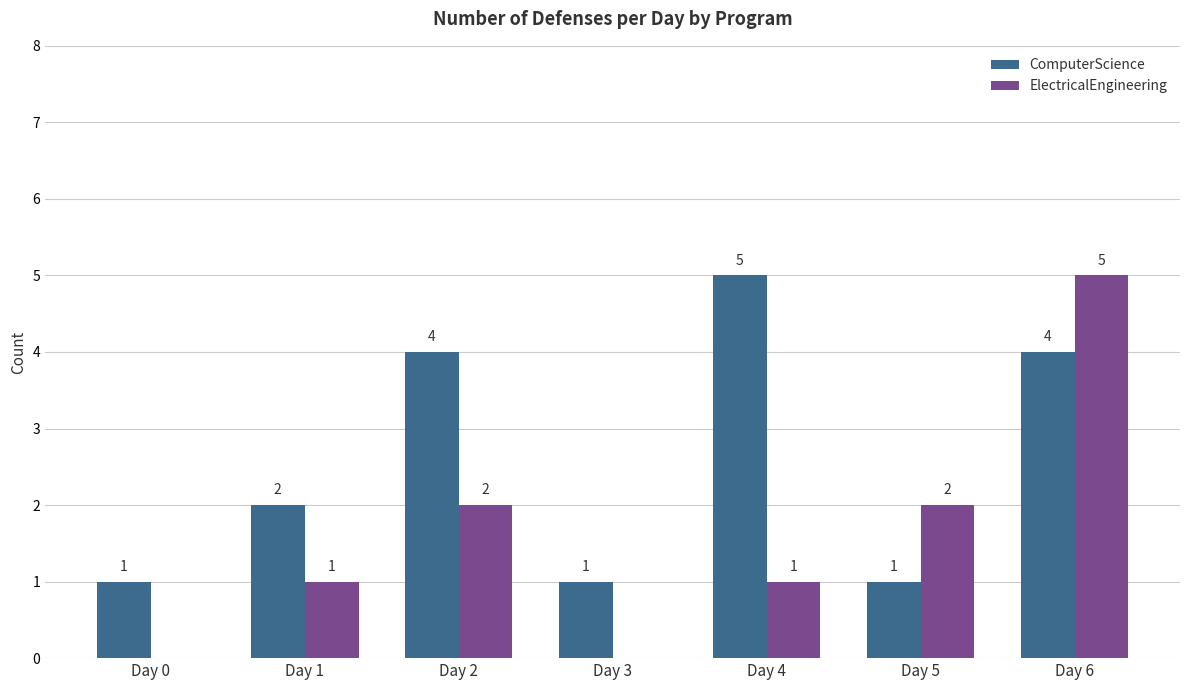

What are all the series names shown in the legend?

ComputerScience, ElectricalEngineering